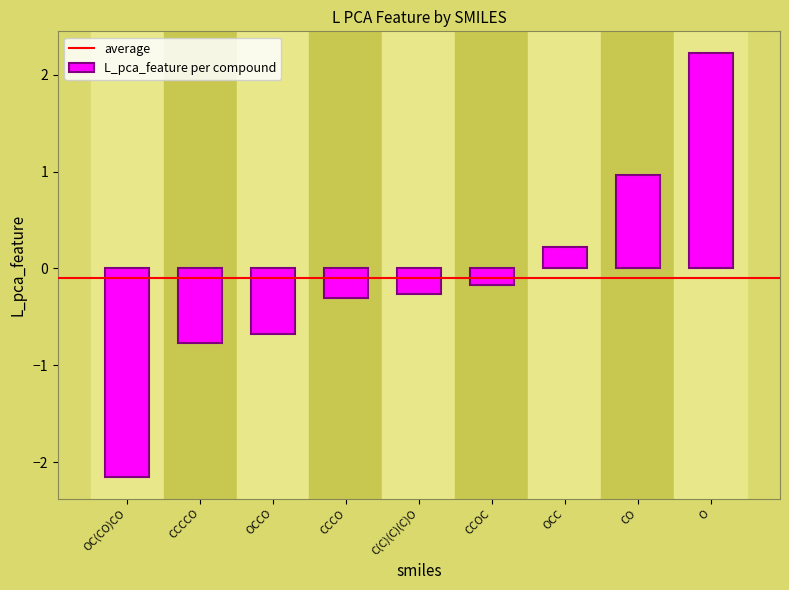

What position from the right is O?

1